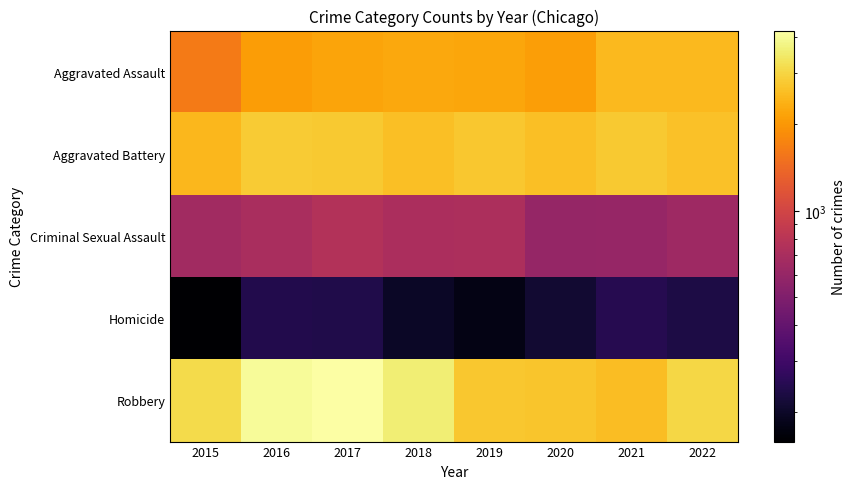

Between 2018 and 2015, which is larger?

2018